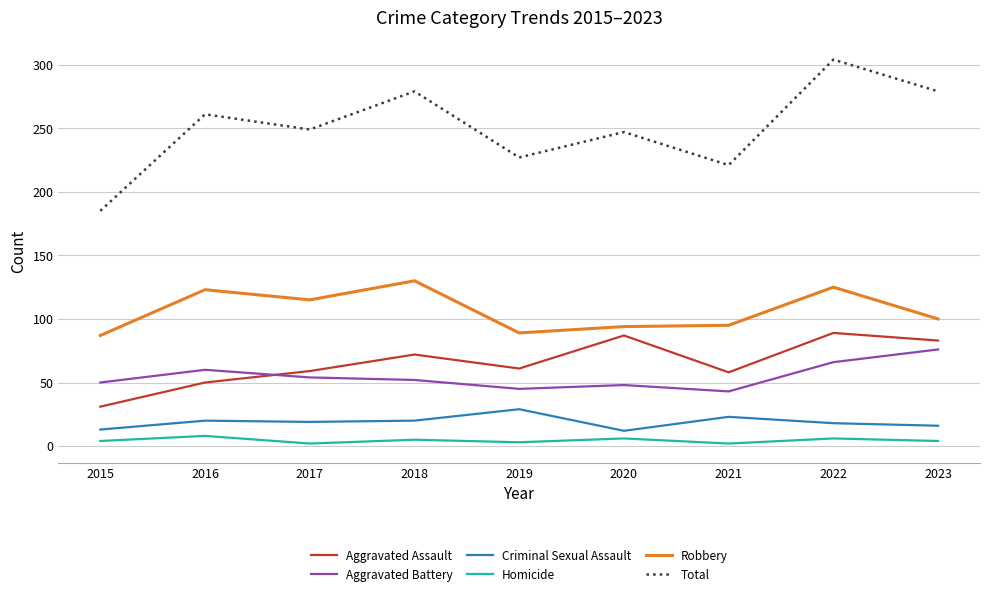

Rank the series at 2019 from lowest to highest value.

Homicide, Criminal Sexual Assault, Aggravated Battery, Aggravated Assault, Robbery, Total